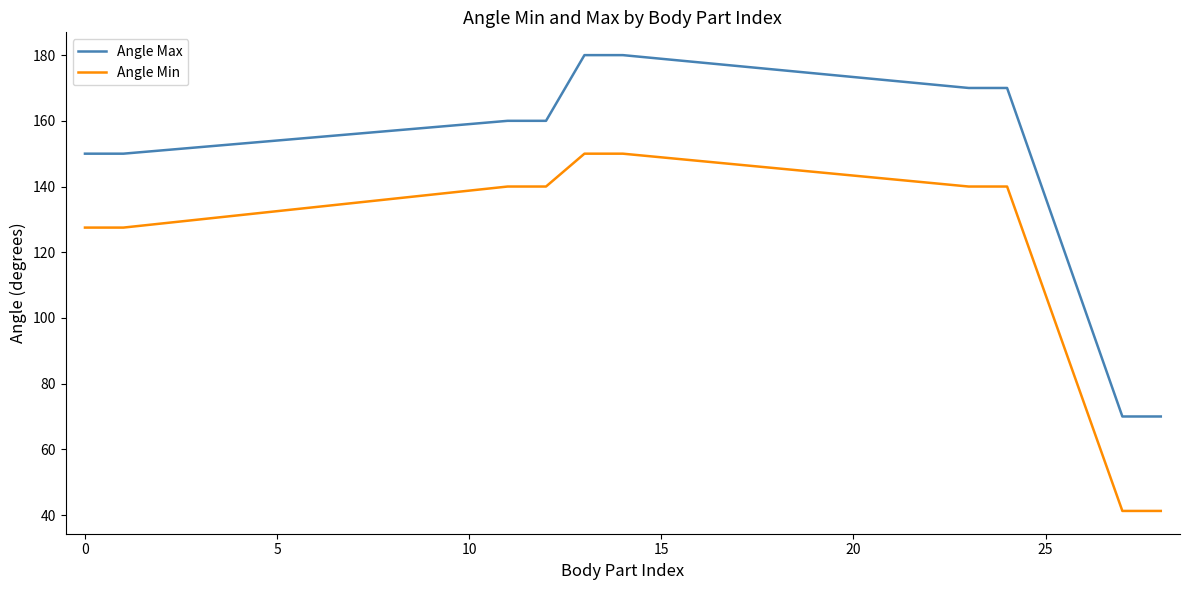

Rank the series by their maximum value, from highest to lowest.

Angle Max, Angle Min